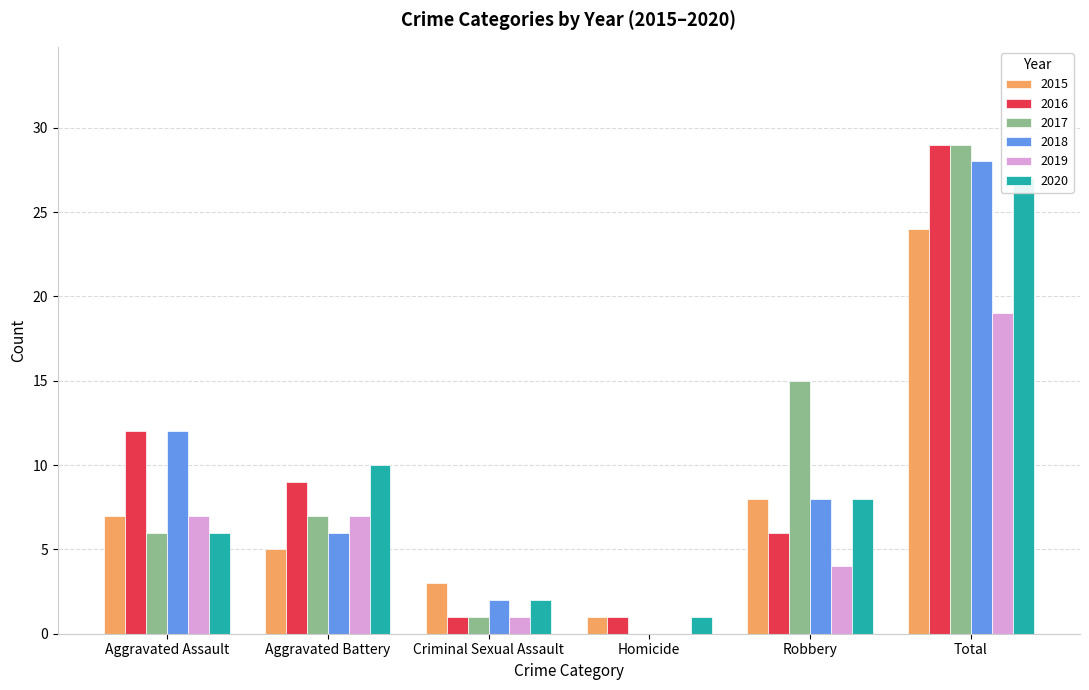

What is the average value of the 2017 series?

10